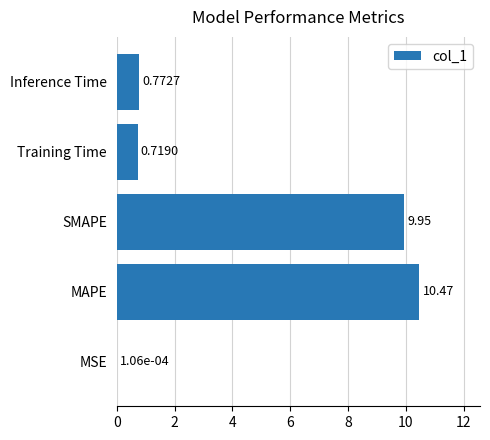

At which label is the value closest to 5?

Inference Time